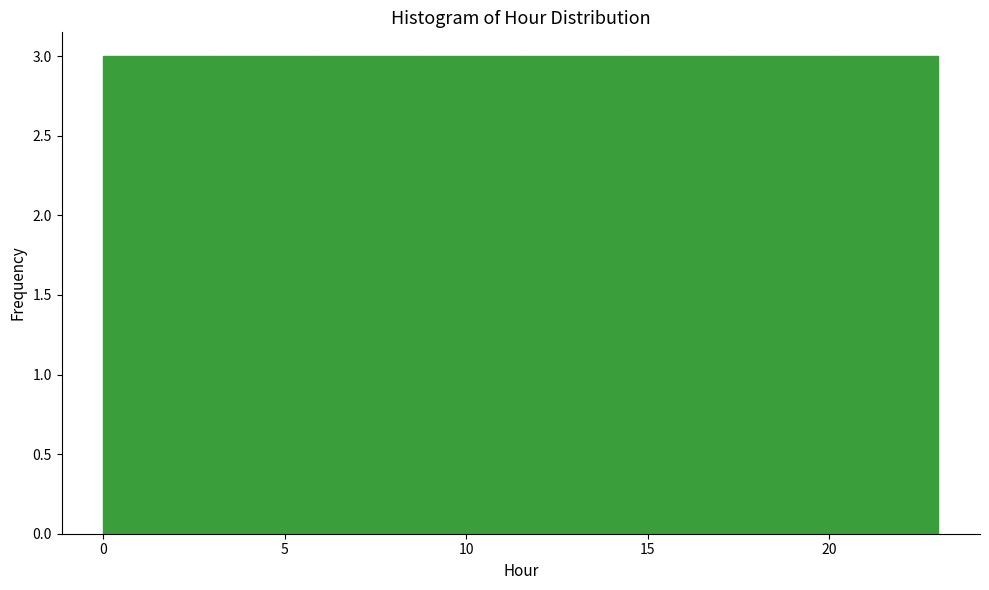

Reading left to right, transcribe this chart: for each bar, give the range it covers on the x-axis and its height. Neither the bar edges nor the heights are printed on the chart, so give them approximately, as read against the axes.

0.0 to 3.0: 3
3.0 to 6.0: 3
6.0 to 8.5: 3
8.5 to 11.5: 3
11.5 to 14.5: 3
14.5 to 17.5: 3
17.5 to 20.0: 3
20.0 to 23.0: 3